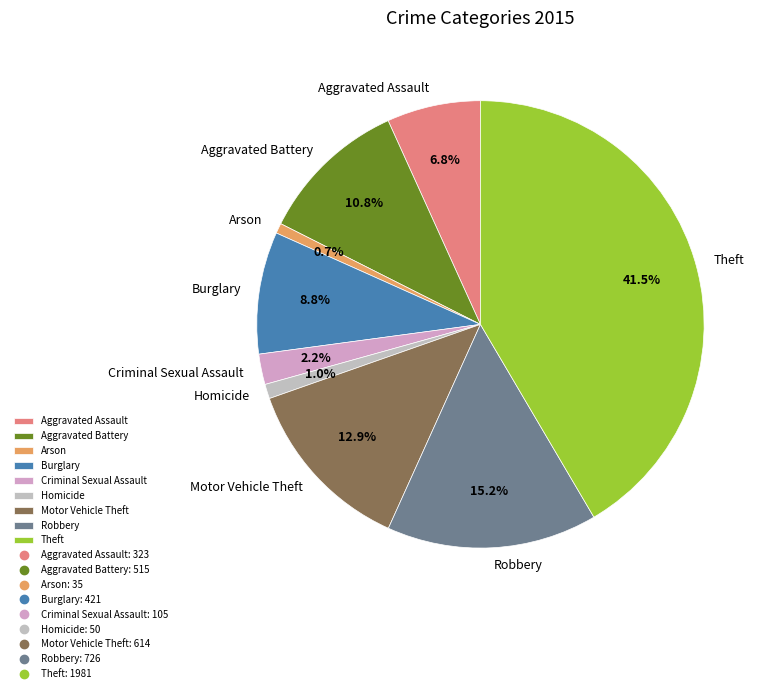

To the nearest percent, what is the difference between the largest and smallest slice percentages?

41%